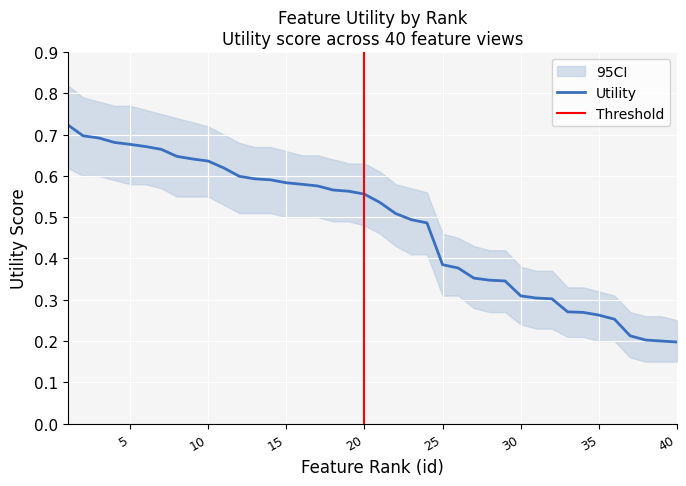

At which category is the sum across all series the highest?

1